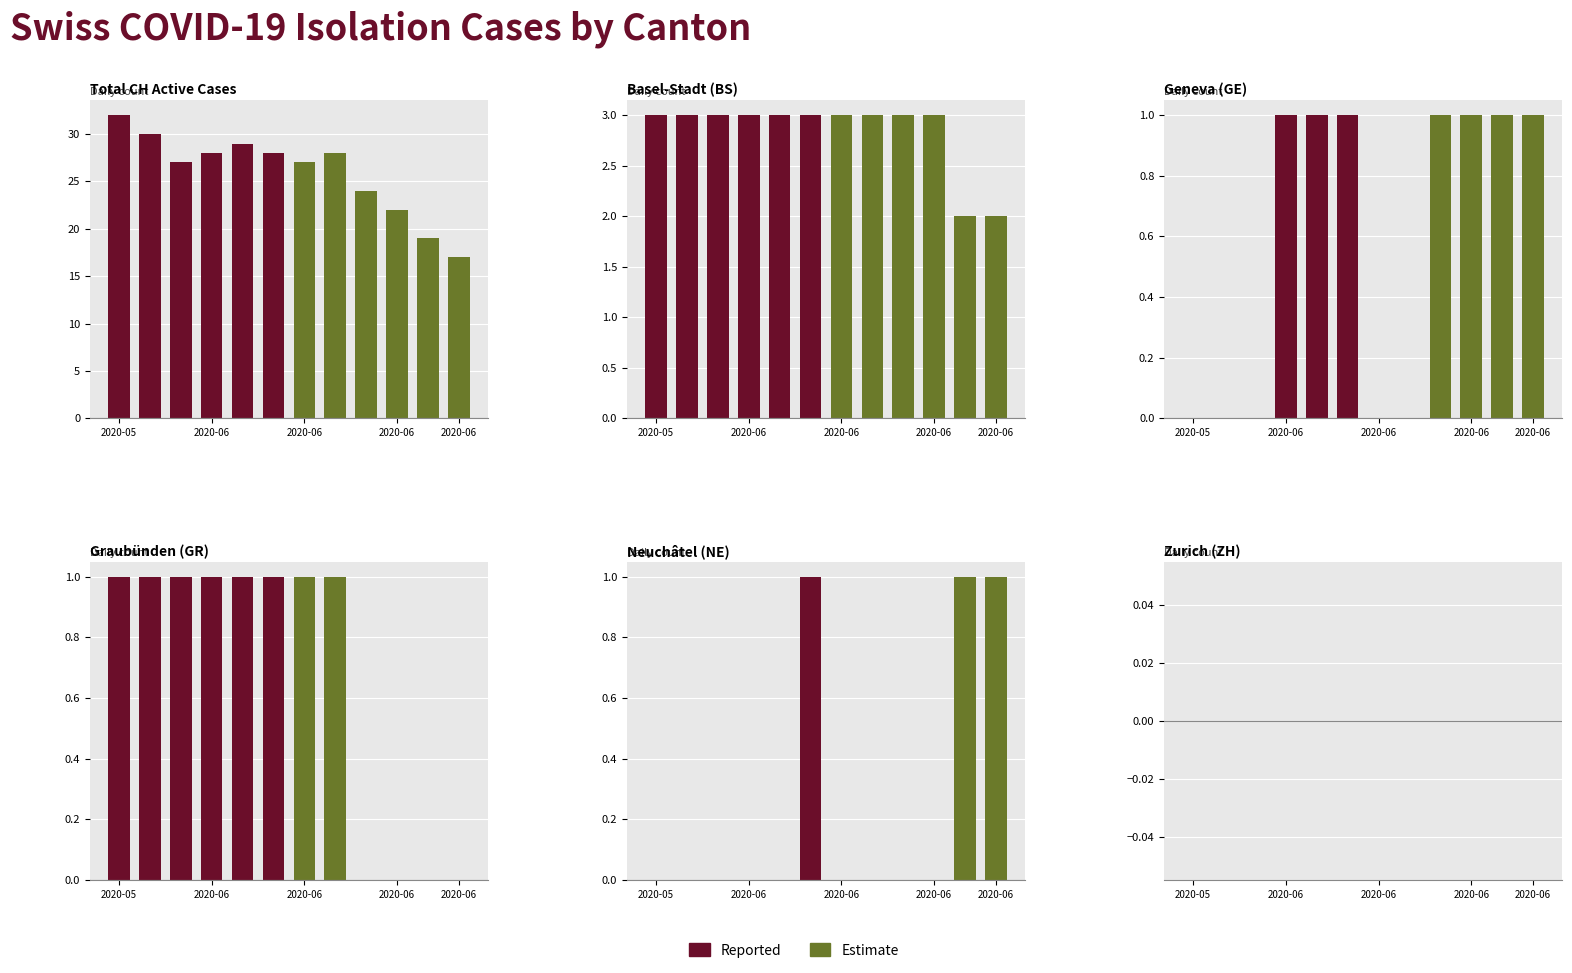

Where is BS nearest to the value 2?

10